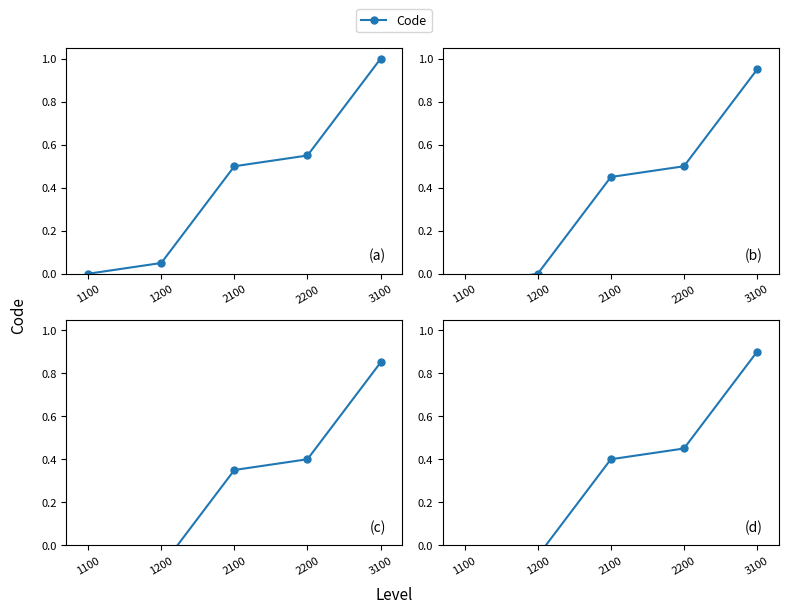

The chart shows a value of -0.1 at 1200. True or false?

True